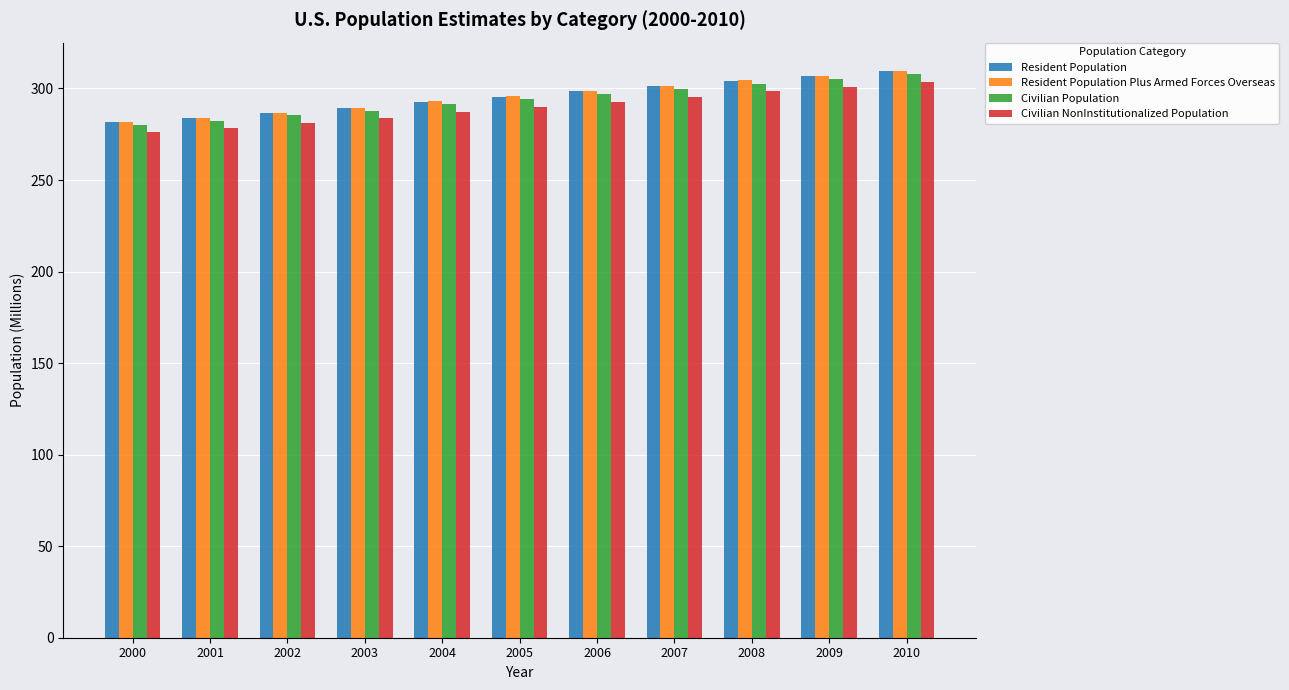

Count the number of data series in this chart.

4